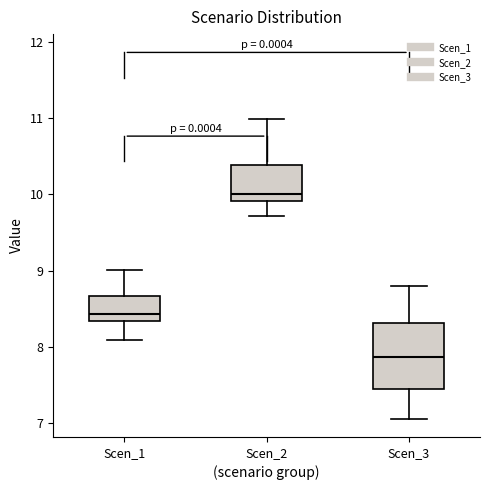

Where does the upper whisker of the box for Scen_3 end on the y-axis? The values are not printed on the chart, so give them approximately, as read against the axis.

8.8